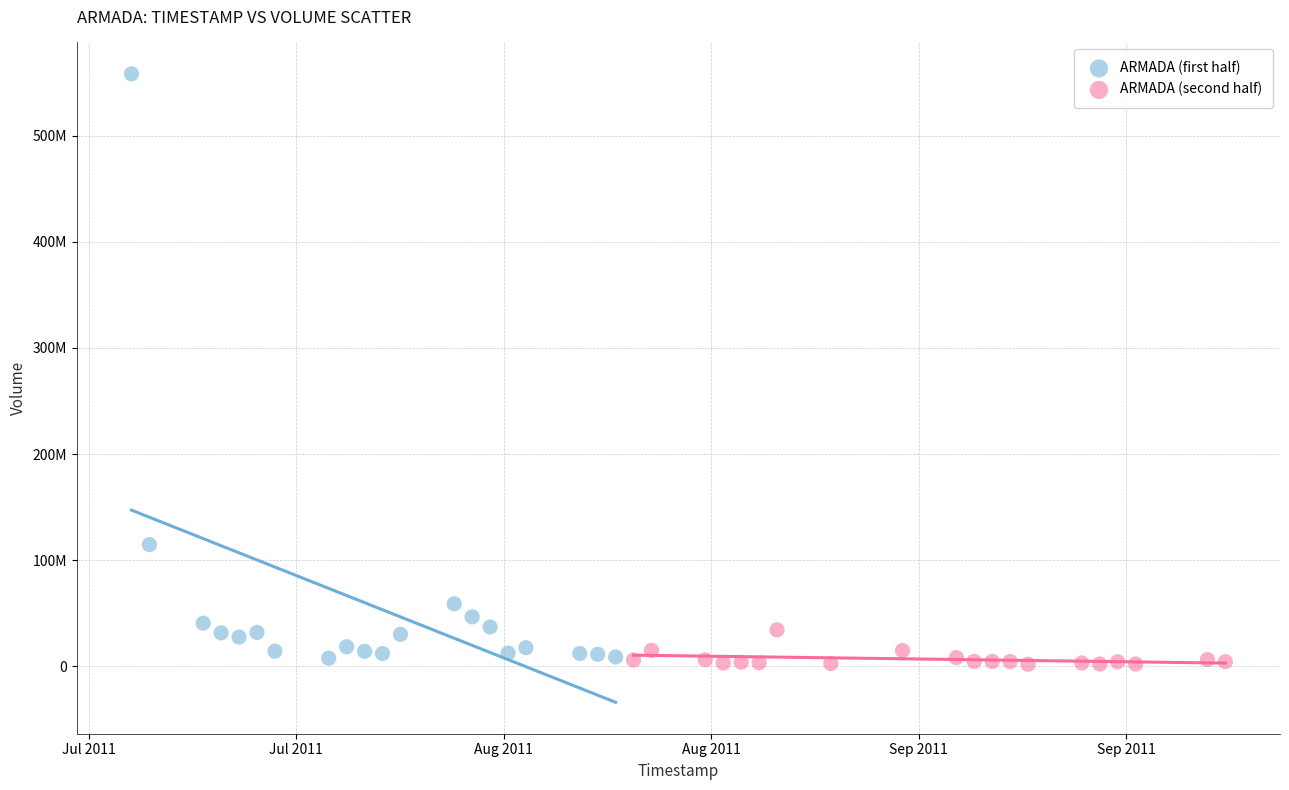

What are all the series names shown in the legend?

ARMADA (first half), ARMADA (second half)